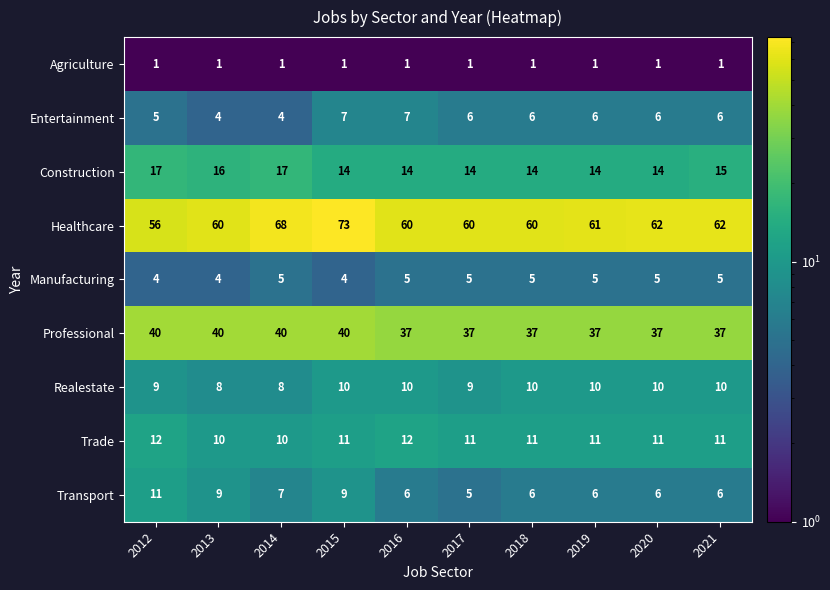

How many Entertainment values are between 5 and 6?

6